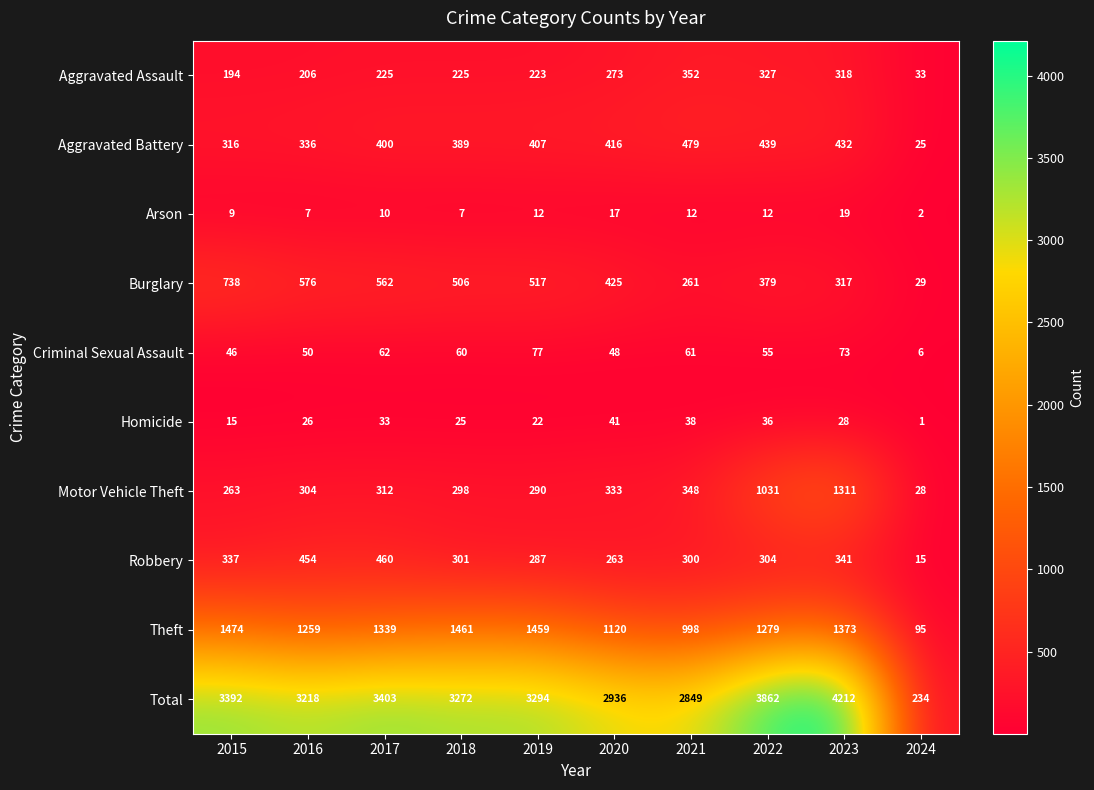

At 2024, list the series in order from largest to smallest.

Total, Theft, Aggravated Assault, Burglary, Motor Vehicle Theft, Aggravated Battery, Robbery, Criminal Sexual Assault, Arson, Homicide